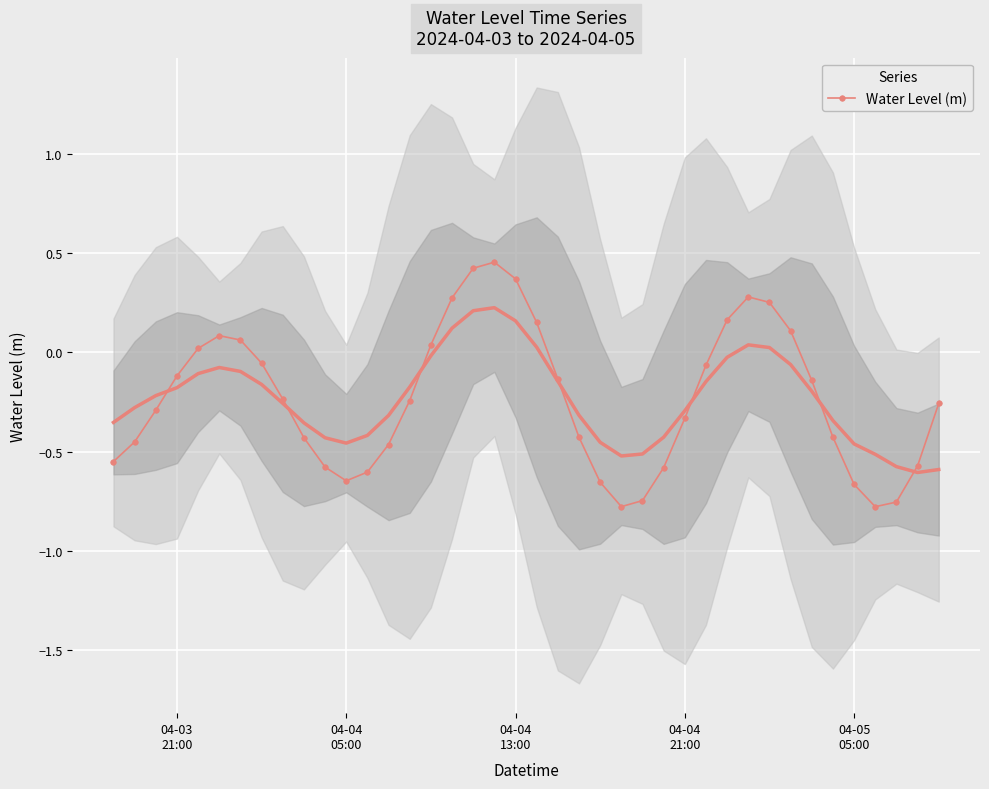

What is the value of the 40th point from the left?

-0.3